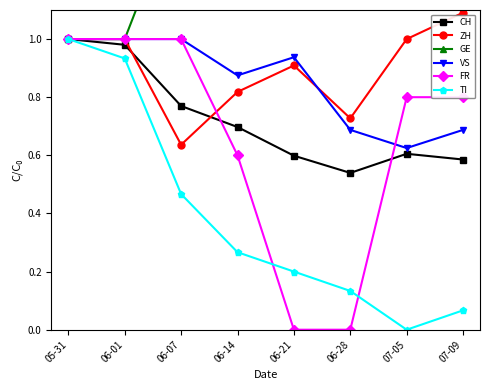

True or false: VS has a value of 1.0 at 06-01.

True